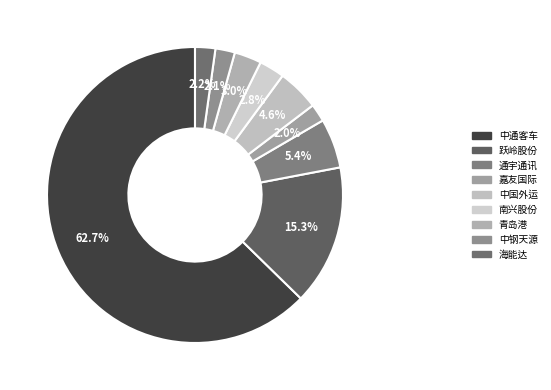

How many slices are in this pie chart?

9